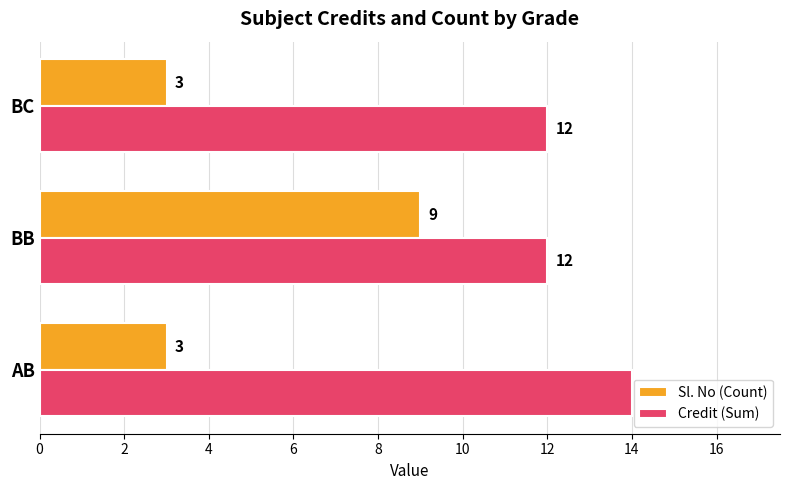

What is the greatest value displayed?

14